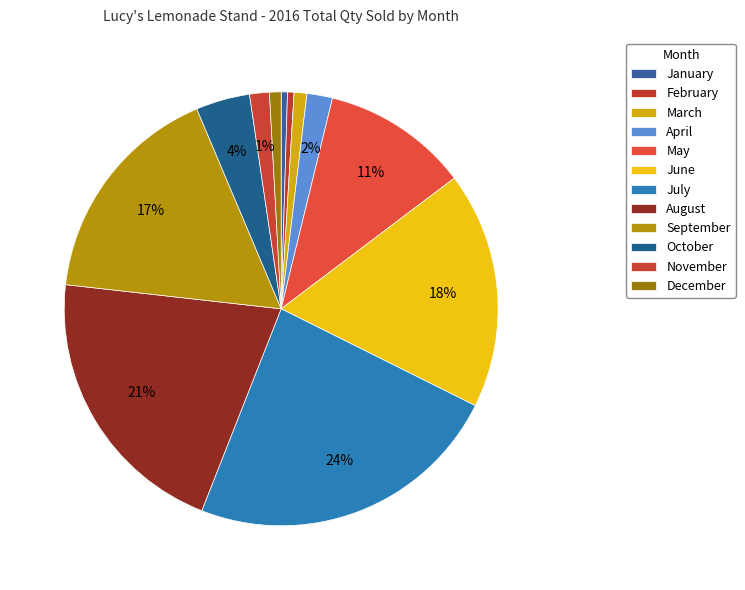

Is it true that April is 1% of the pie?

False